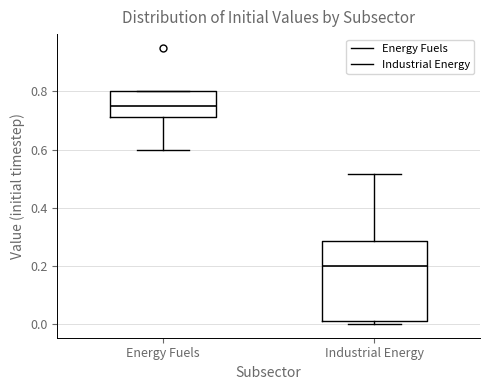

Which box is the tallest, from its lower edge to its upper edge?

Industrial Energy